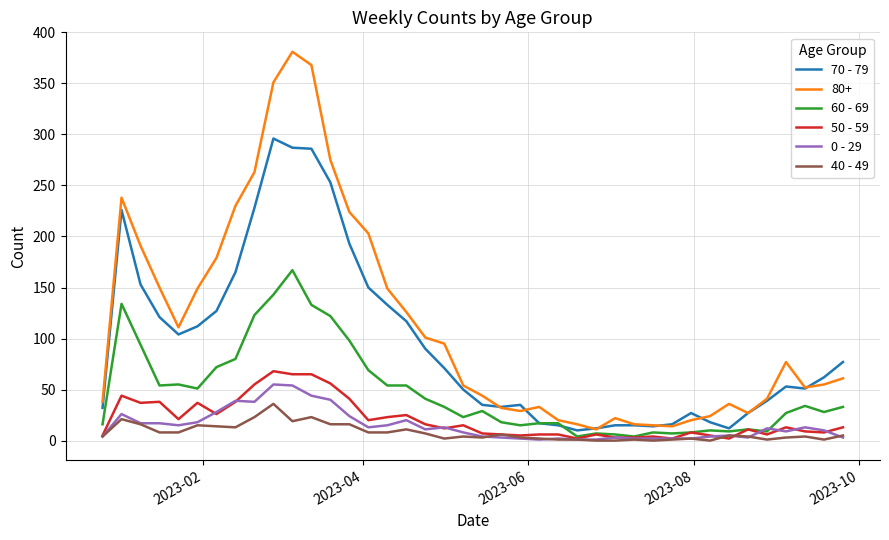

Which series has the largest total across all categories?

80+